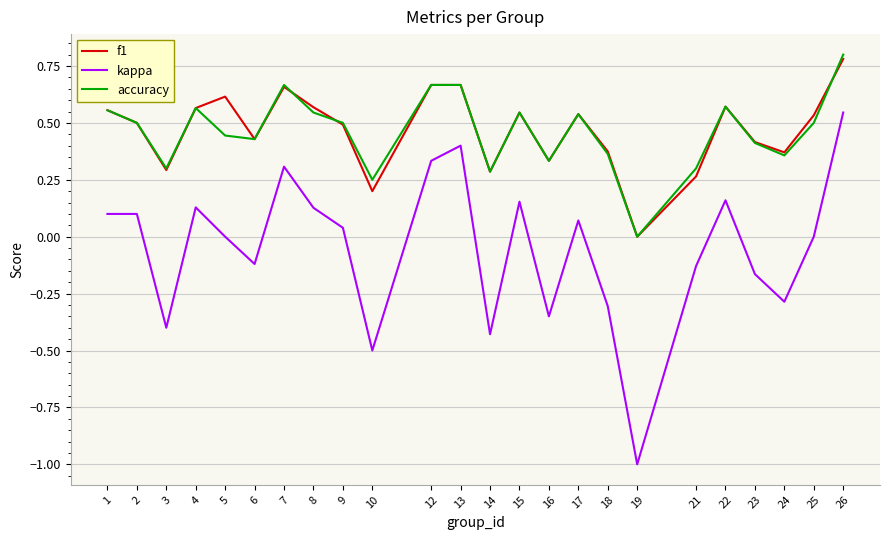

Which series changed the most between 10 and 26?

kappa